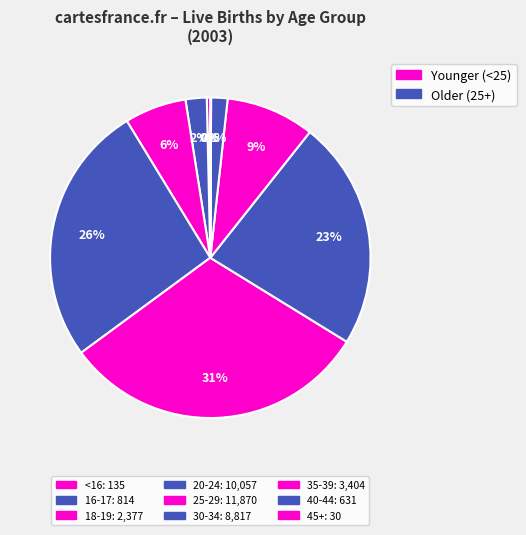

Does any single category account for the majority?

No